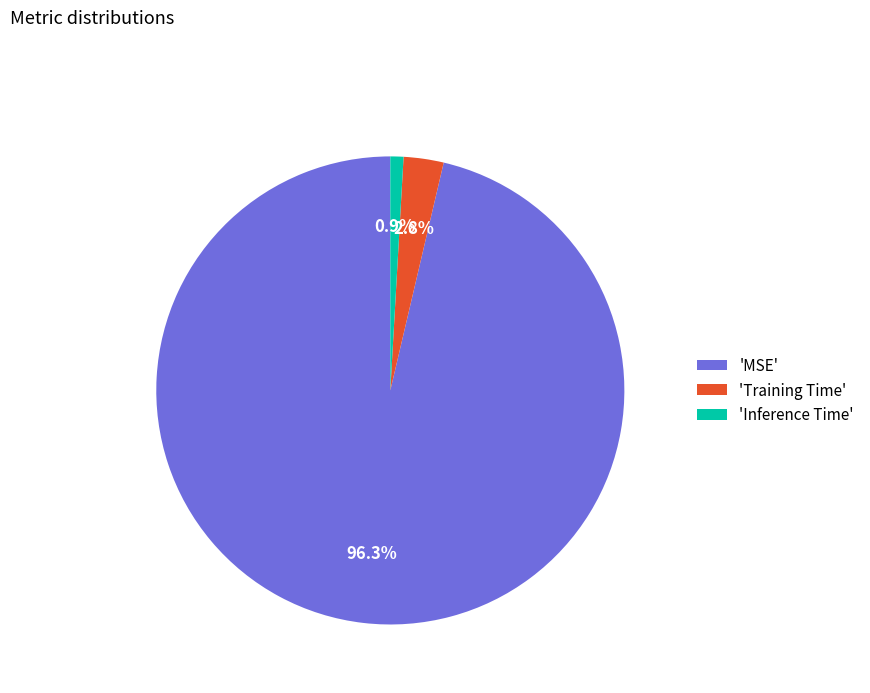

Is the sum of 'MSE' and 'Training Time' greater than half?

Yes